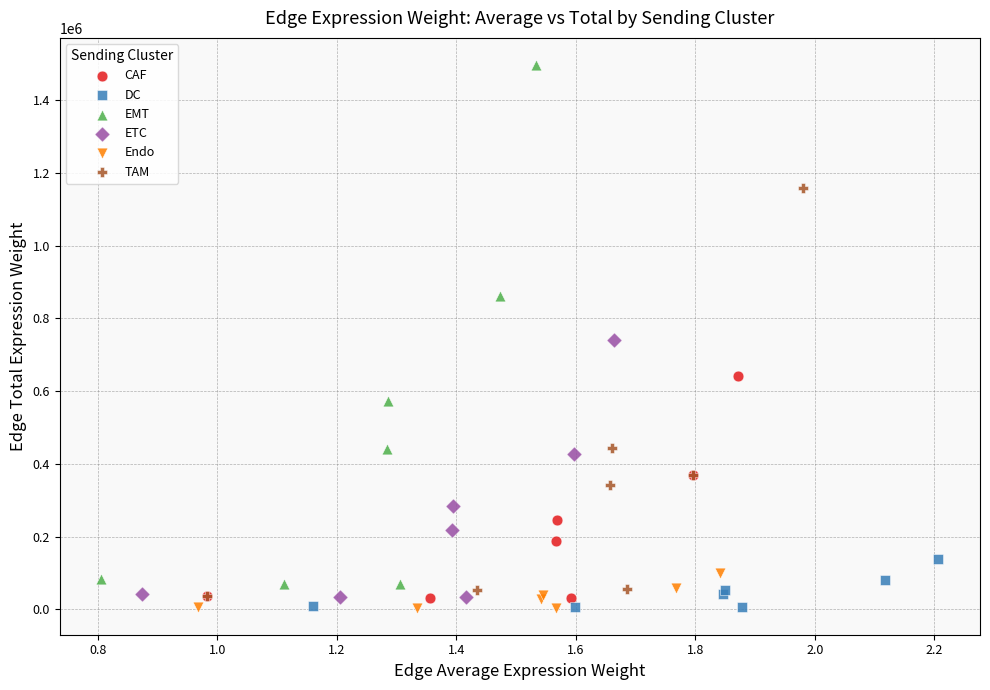

Which series has the widest spread of Y values?

EMT